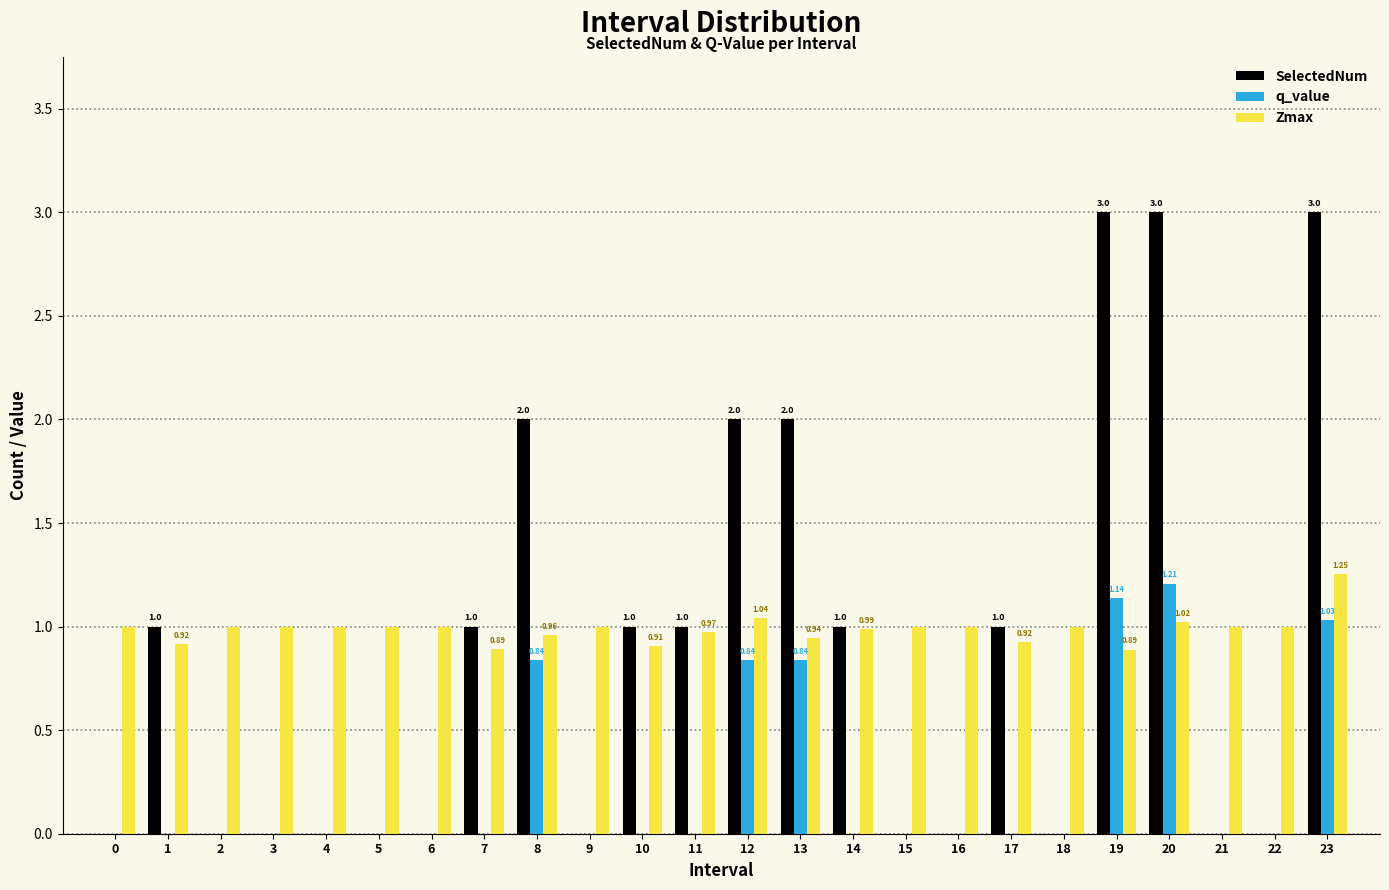

What is the sum of all Zmax values?

23.7